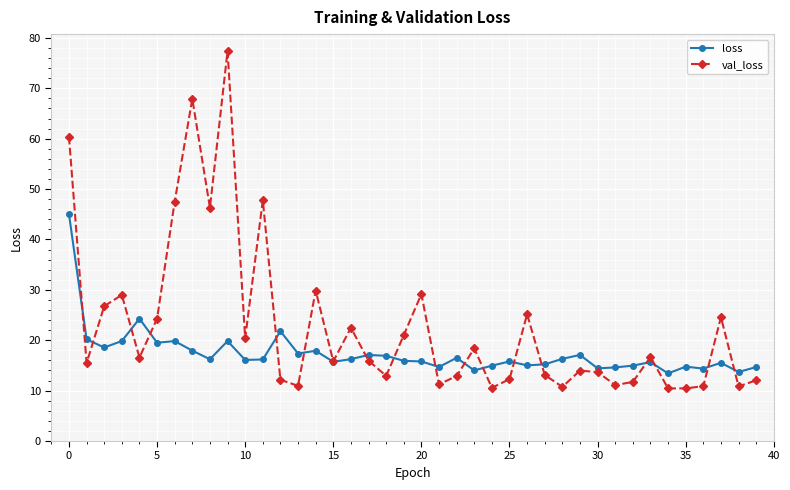

How many distinct data groups are displayed?

2